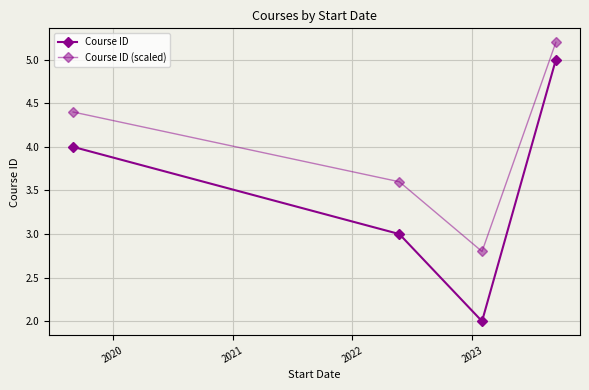

What is the value of the Course ID point at the 2nd from the left?

3.0